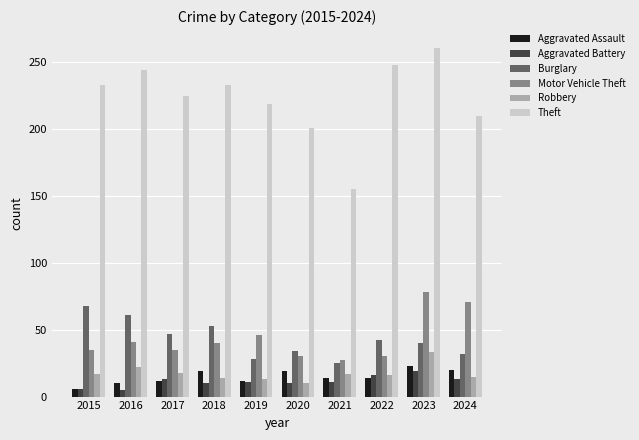

What is the value of the Burglary bar at the 5th from the left?

28